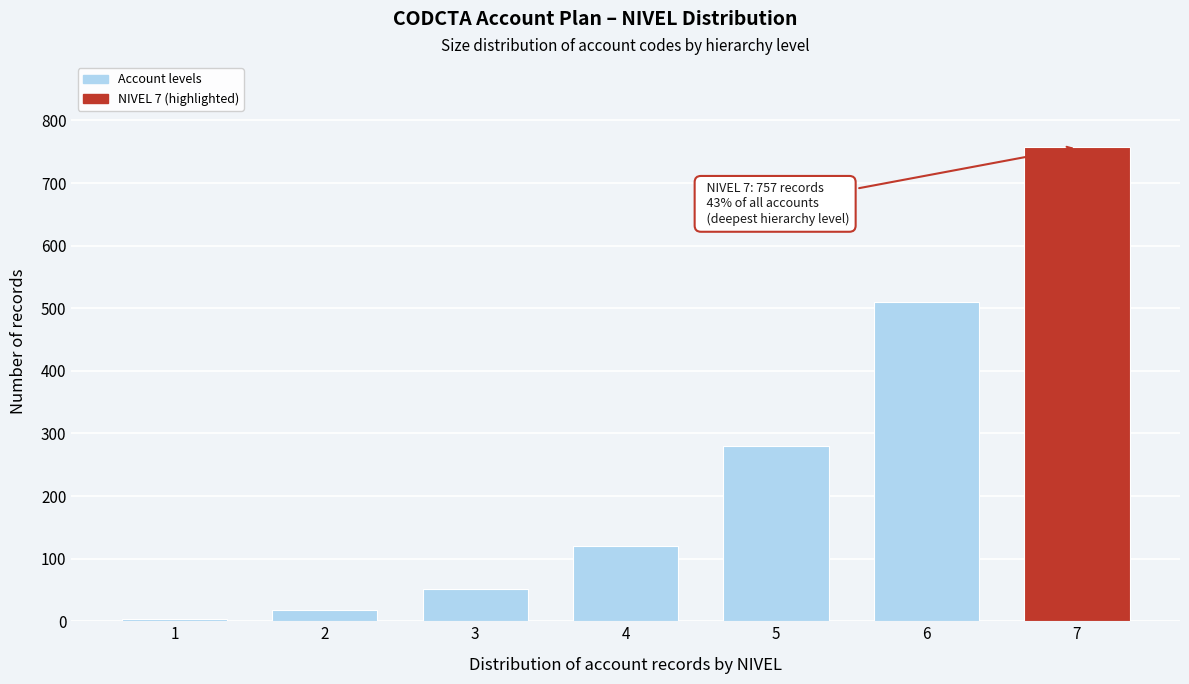

Reading left to right, extract all data points from this chart.

4	18	52	120	280	510	757